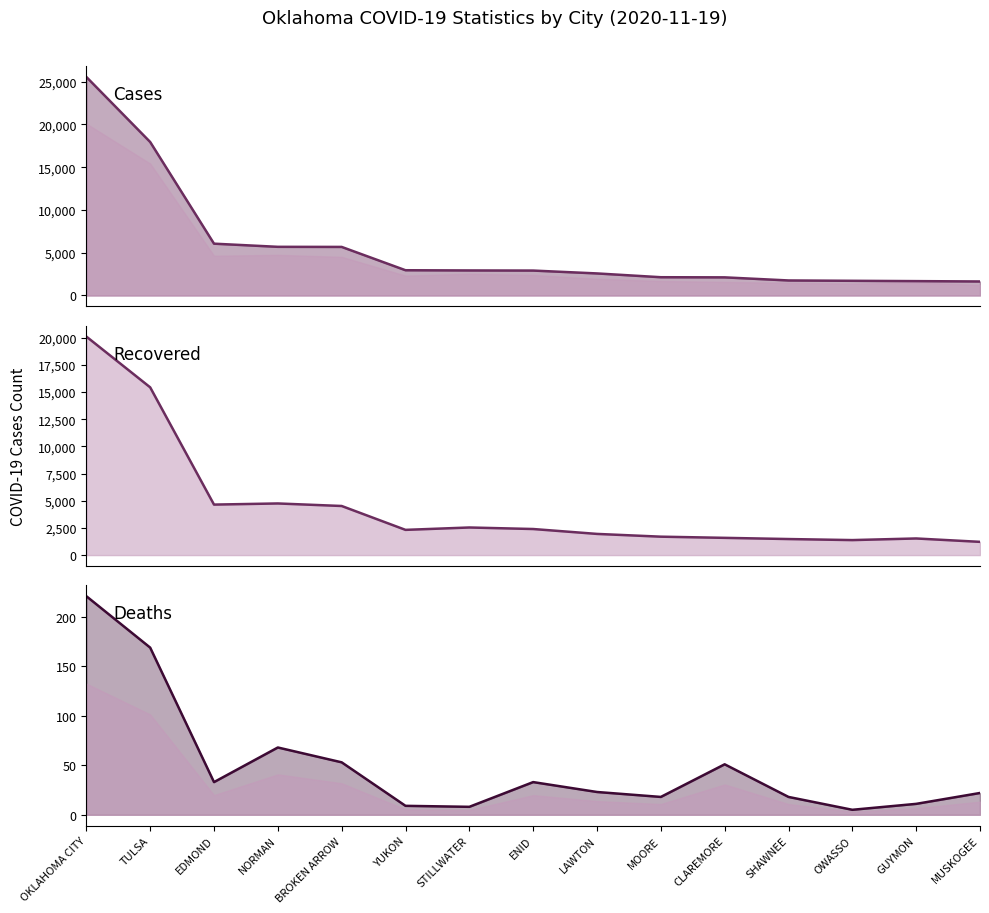

Rank the series at GUYMON from lowest to highest value.

Deaths, Recovered, Cases